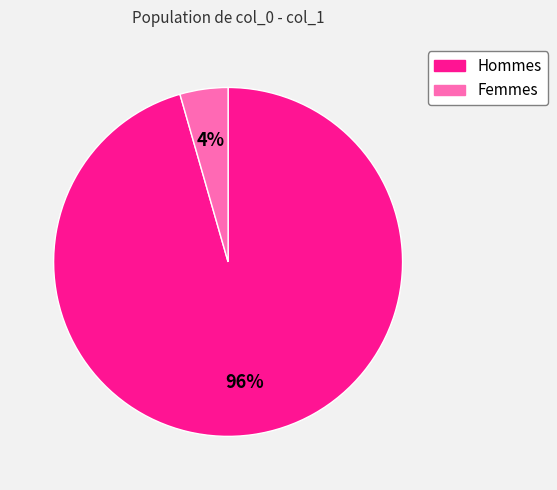

To the nearest percent, what is the average slice percentage?

50%